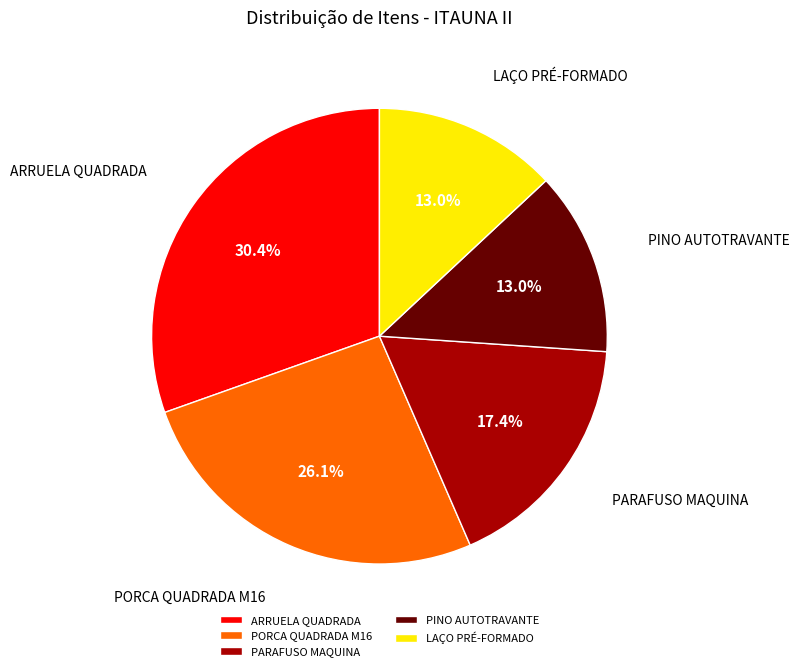

Which category has the biggest portion of the pie?

ARRUELA QUADRADA